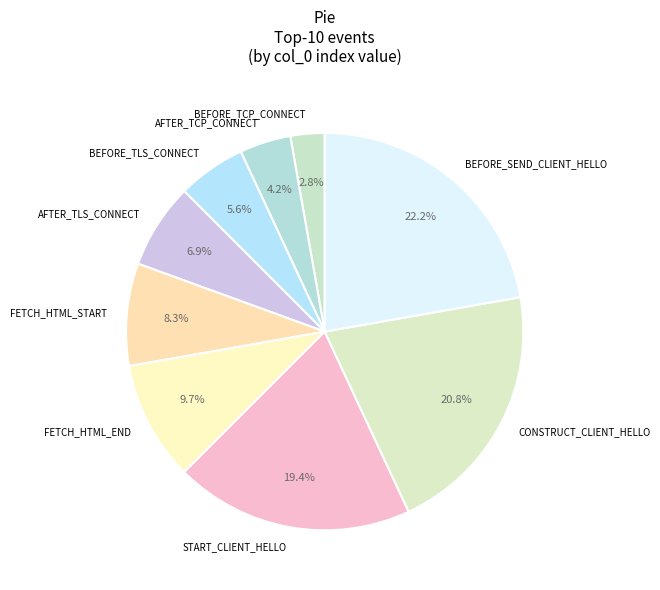

Rank the categories by value from highest to lowest.

BEFORE_SEND_CLIENT_HELLO, CONSTRUCT_CLIENT_HELLO, START_CLIENT_HELLO, FETCH_HTML_END, FETCH_HTML_START, AFTER_TLS_CONNECT, BEFORE_TLS_CONNECT, AFTER_TCP_CONNECT, BEFORE_TCP_CONNECT